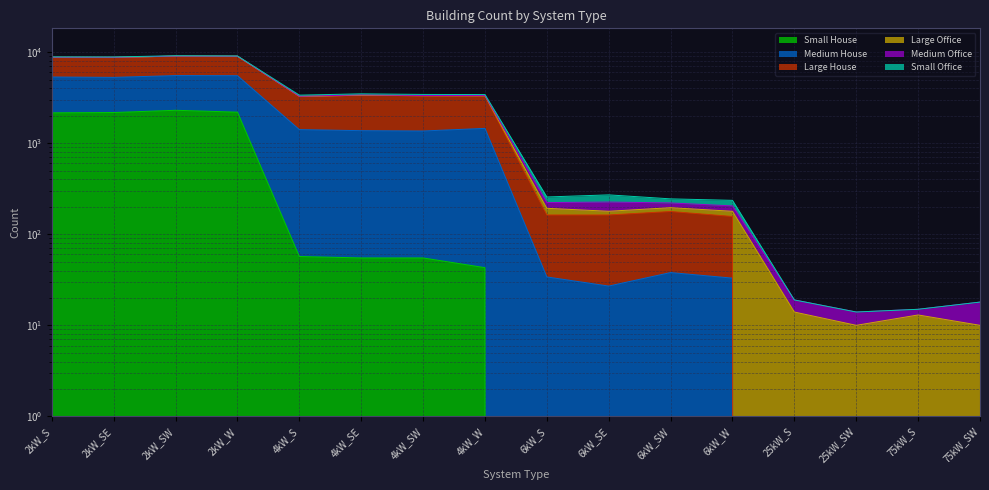

List the labels in order of Large House value, smallest first.

25kW_SW, 75kW_S, 75kW_SW, 25kW_S, 6kW_W, 6kW_SW, 6kW_S, 6kW_SE, 4kW_S, 4kW_W, 4kW_SW, 4kW_SE, 2kW_SE, 2kW_S, 2kW_W, 2kW_SW